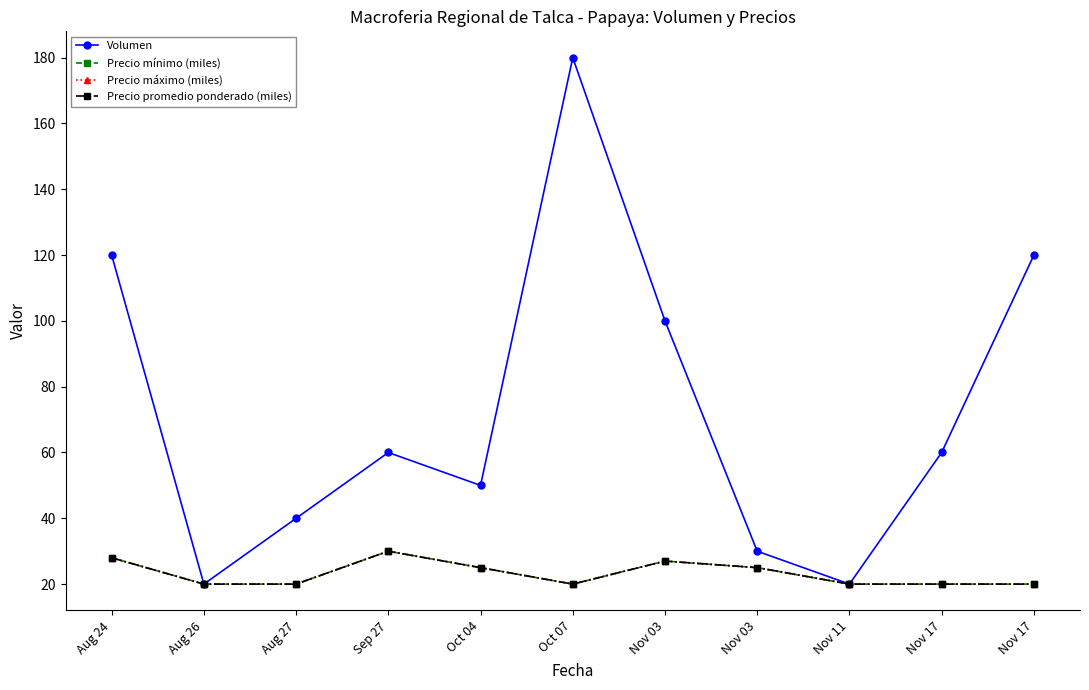

Is it true that Precio máximo (miles) equals 20 at Oct 07?

True